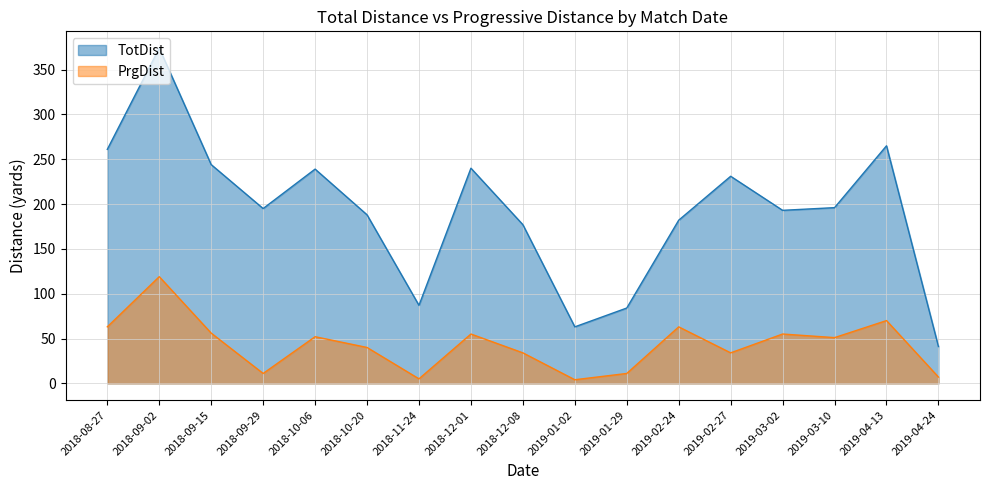

Reading left to right, list all the values displayed in this chart.

TotDist: 2018-08-27=261	2018-09-02=374	2018-09-15=244	2018-09-29=195	2018-10-06=239	2018-10-20=188	2018-11-24=87	2018-12-01=240	2018-12-08=177	2019-01-02=63	2019-01-29=84	2019-02-24=182	2019-02-27=231	2019-03-02=193	2019-03-10=196	2019-04-13=265	2019-04-24=41
PrgDist: 2018-08-27=63	2018-09-02=119	2018-09-15=56	2018-09-29=11	2018-10-06=52	2018-10-20=40	2018-11-24=5	2018-12-01=55	2018-12-08=34	2019-01-02=4	2019-01-29=11	2019-02-24=63	2019-02-27=34	2019-03-02=55	2019-03-10=51	2019-04-13=70	2019-04-24=7